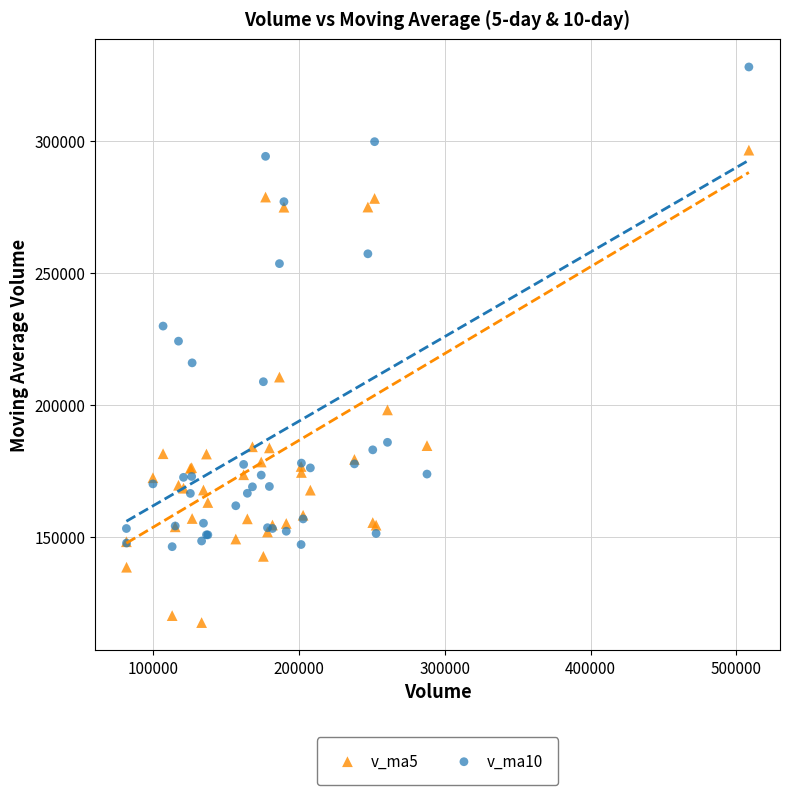

Which series contains the highest Y value?

v_ma10